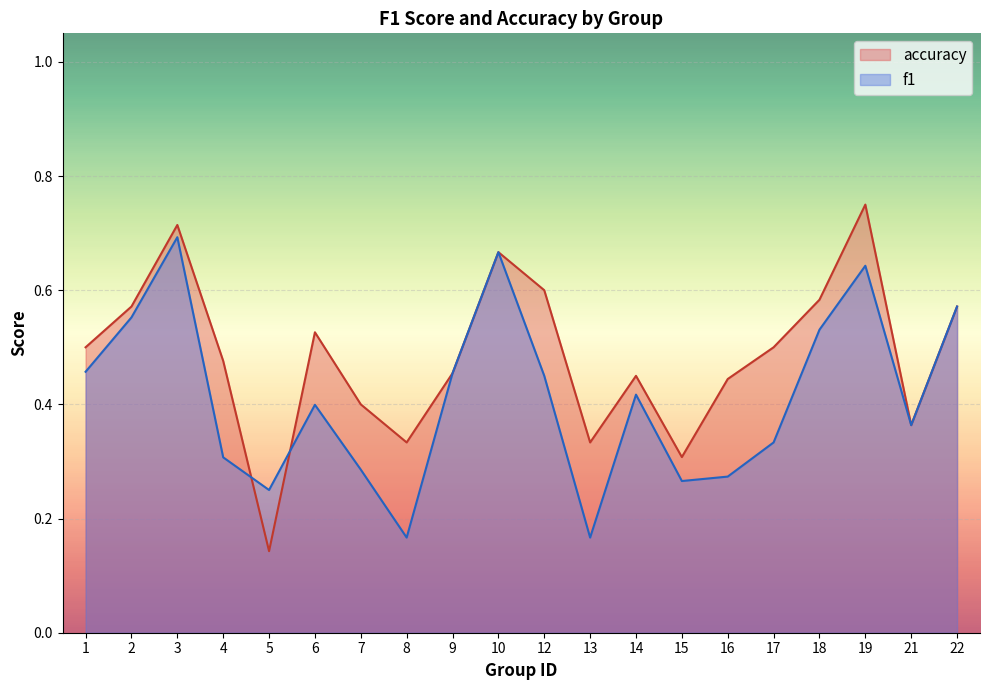

List the series in order of their peak value, lowest first.

f1, accuracy